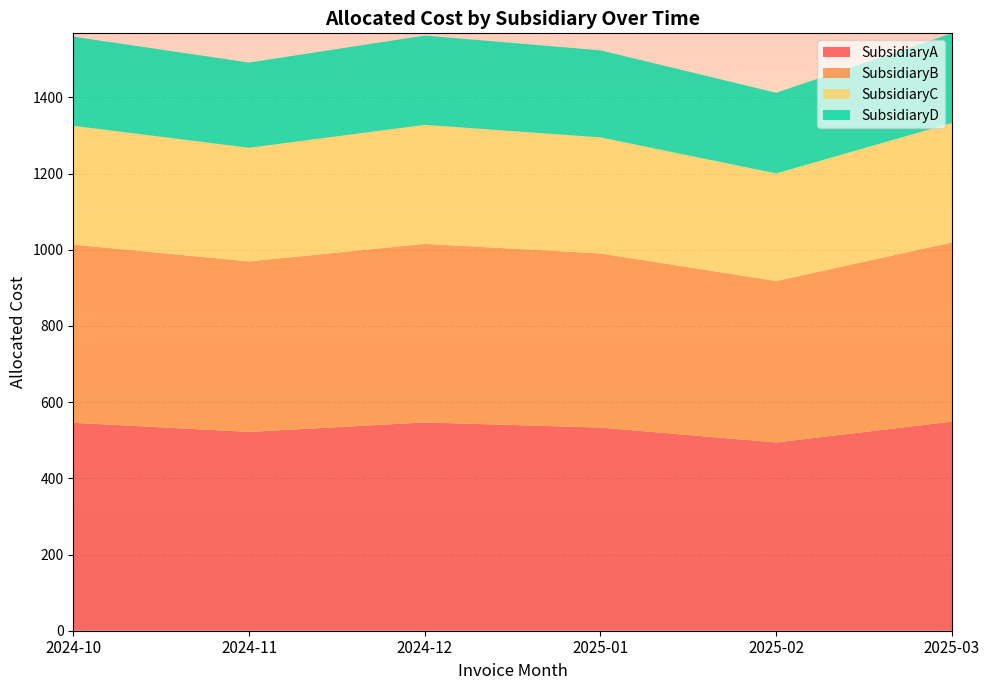

Reading left to right, transcribe all the data shown in this chart.

SubsidiaryA: 2024-10=545.8	2024-11=522.1	2024-12=546.8	2025-01=533.3	2025-02=494.3	2025-03=548.9
SubsidiaryB: 2024-10=467.9	2024-11=447.5	2024-12=468.7	2025-01=457.1	2025-02=423.7	2025-03=470.5
SubsidiaryC: 2024-10=311.9	2024-11=298.3	2024-12=312.5	2025-01=304.7	2025-02=282.5	2025-03=313.7
SubsidiaryD: 2024-10=233.9	2024-11=223.7	2024-12=234.4	2025-01=228.6	2025-02=211.8	2025-03=235.2